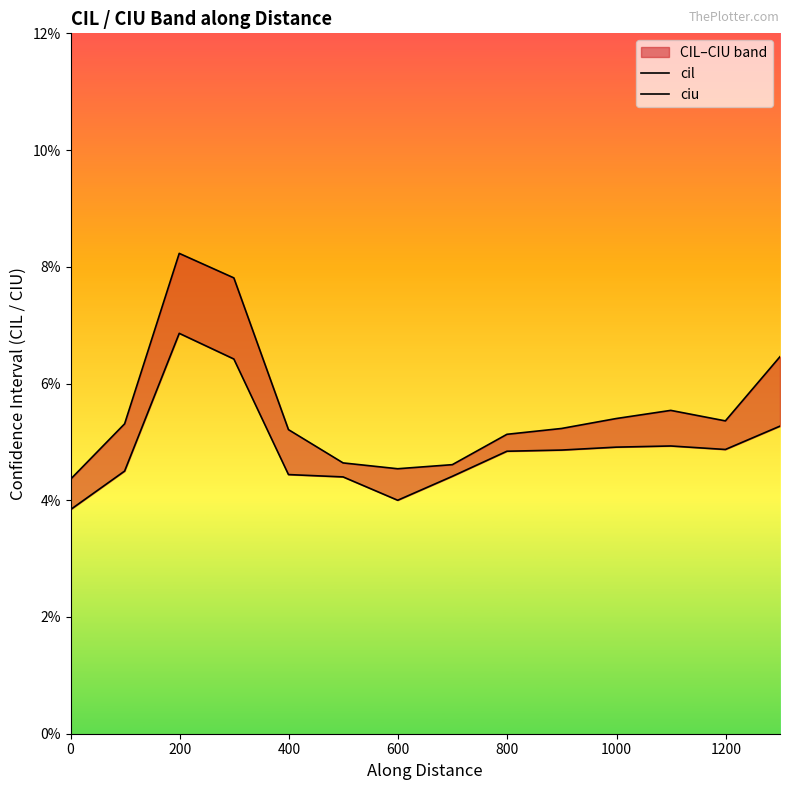

Reading left to right, transcribe all the data shown in this chart.

cil: 0.0	0.0	0.1	0.1	0.0	0.0	0.0	0.0	0.0	0.0	0.0	0.0	0.0	0.1
ciu: 0.0	0.1	0.1	0.1	0.1	0.0	0.0	0.0	0.1	0.1	0.1	0.1	0.1	0.1